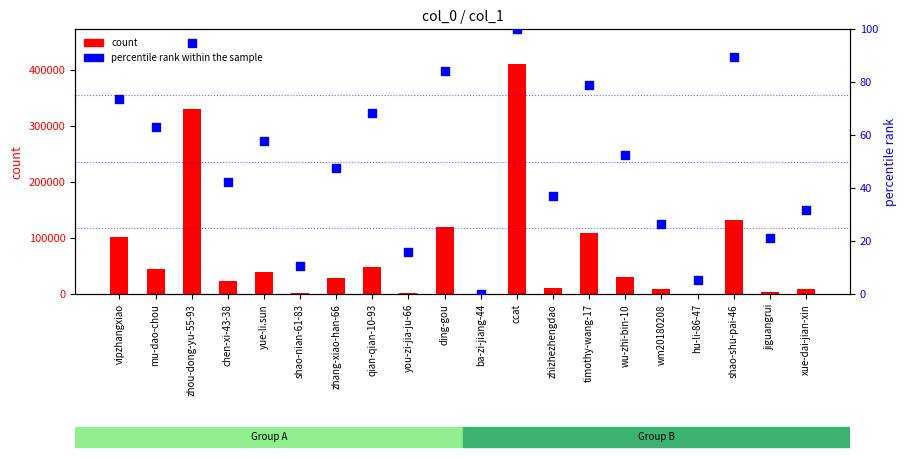

What is the total value across all series at hu-li-86-47?

547.3